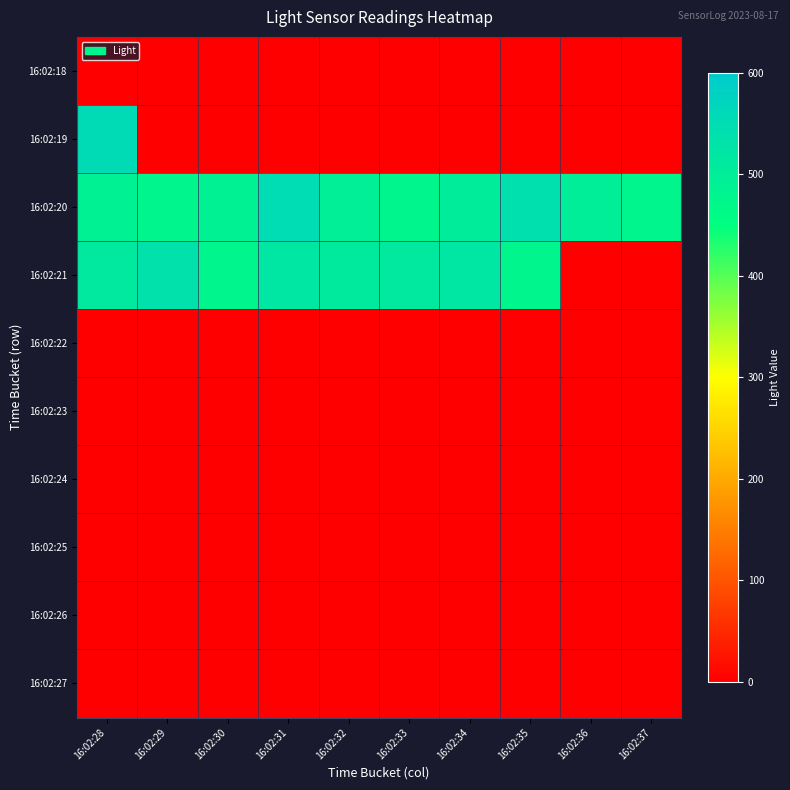

How many categories are shown in the chart?

10